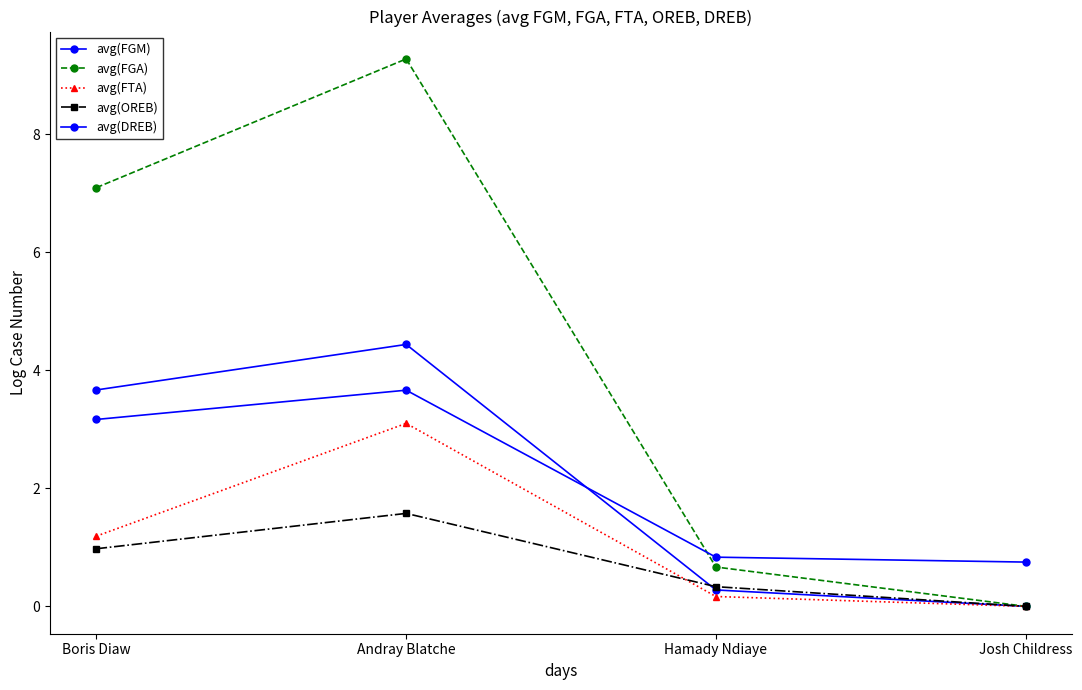

Where does the avg(FTA) series first go above 1?

Boris Diaw